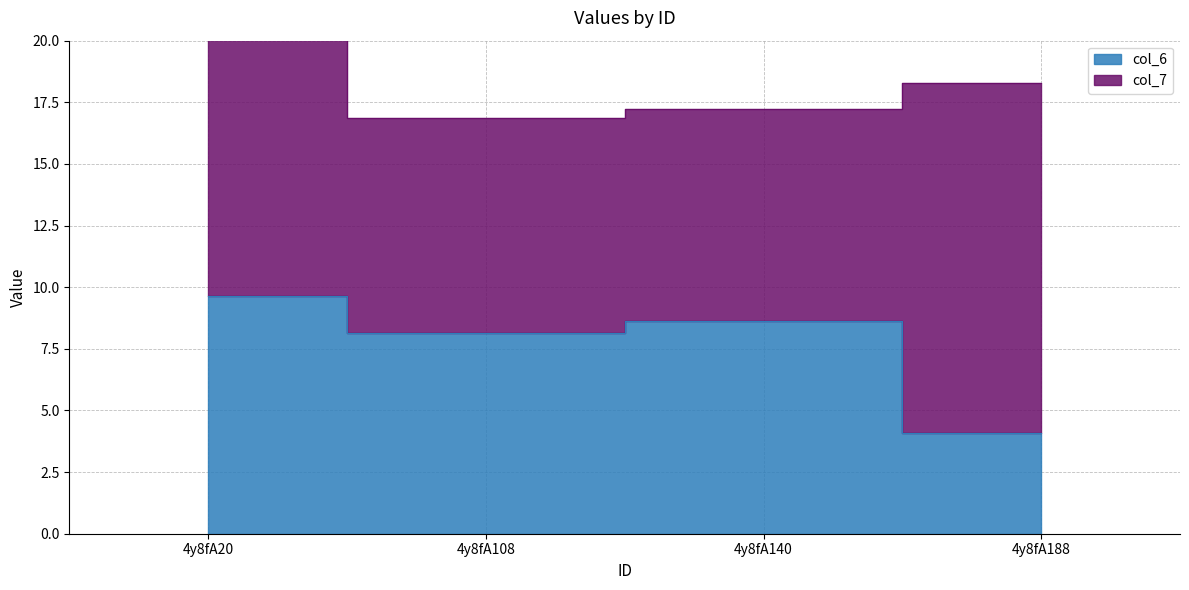

Rank the categories by value from highest to lowest.

4y8fA20, 4y8fA140, 4y8fA108, 4y8fA188